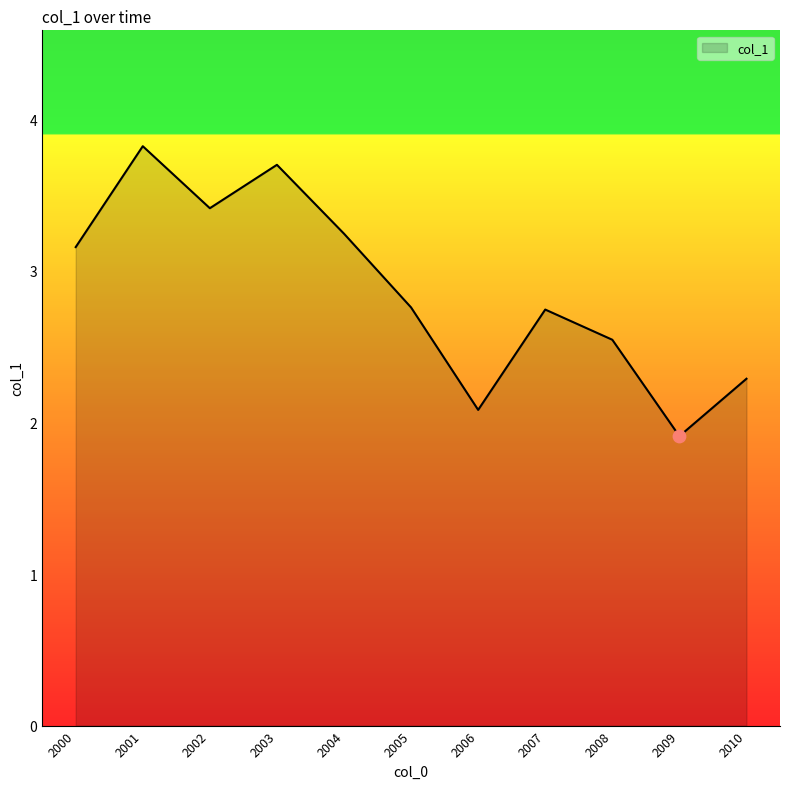

What is the ratio of the value at 2006 to the value at 2005?

0.8